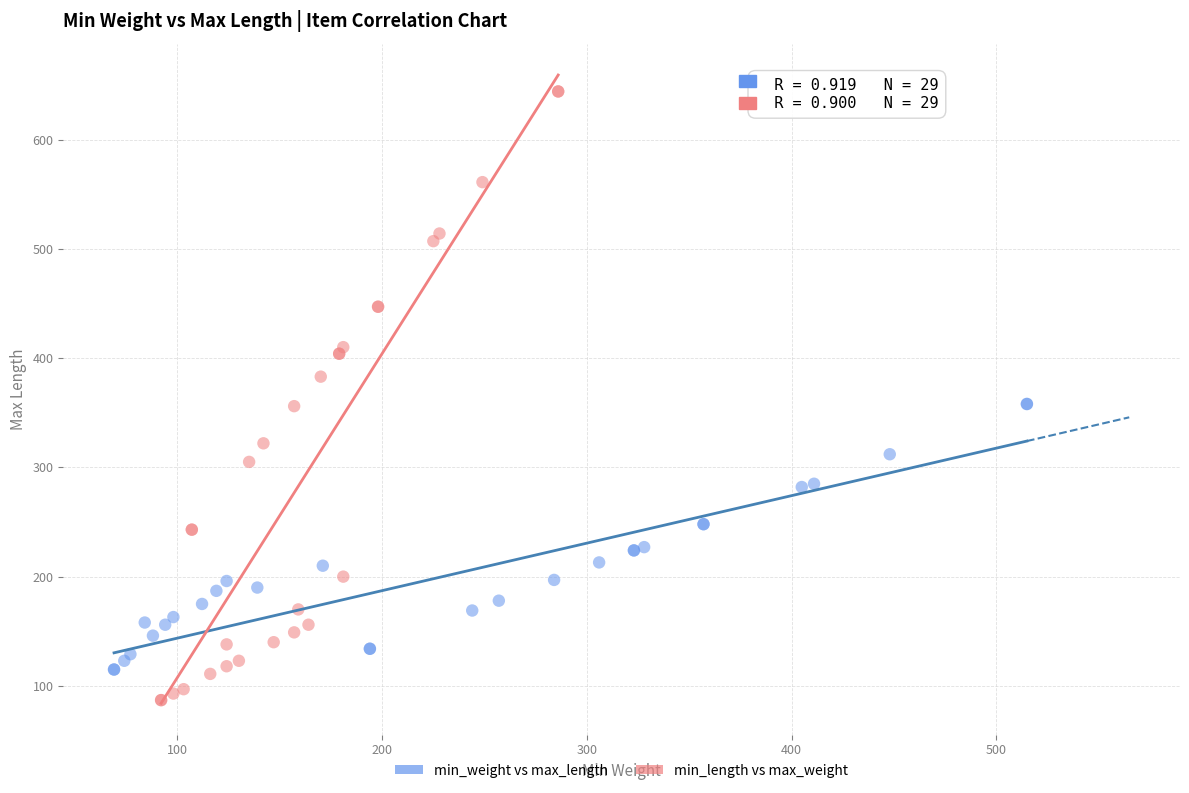

Which series has the widest spread of Y values?

min_length vs max_weight